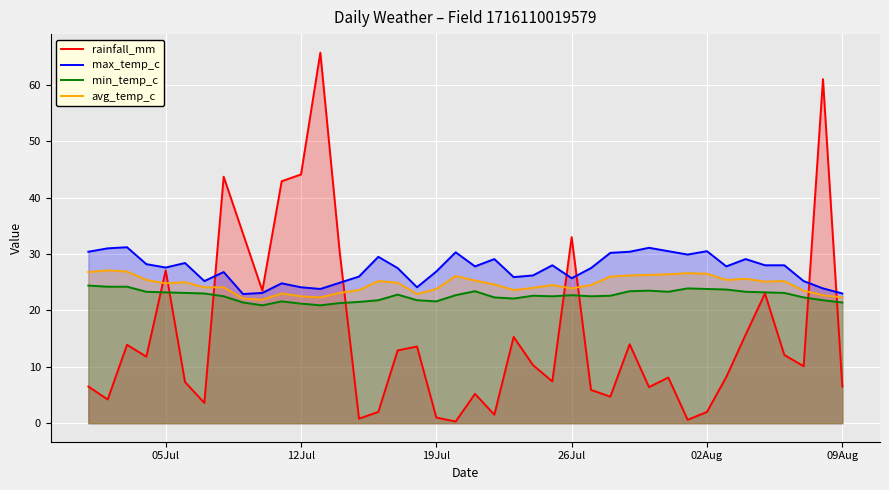

Rank the series by their average value, from highest to lowest.

max_temp_c, avg_temp_c, min_temp_c, rainfall_mm